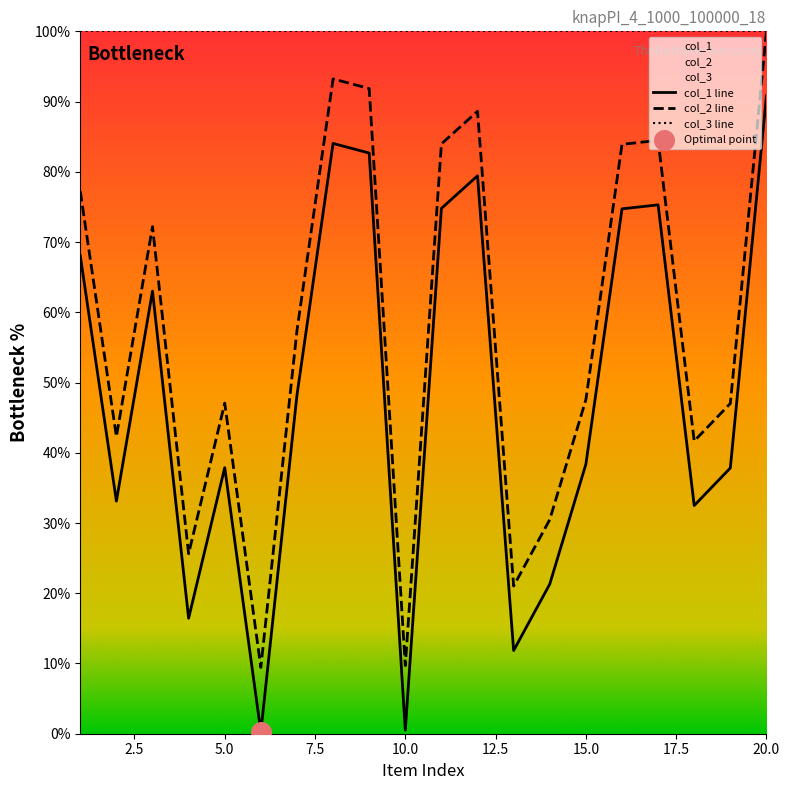

Which series has the largest total across all categories?

col_3 line